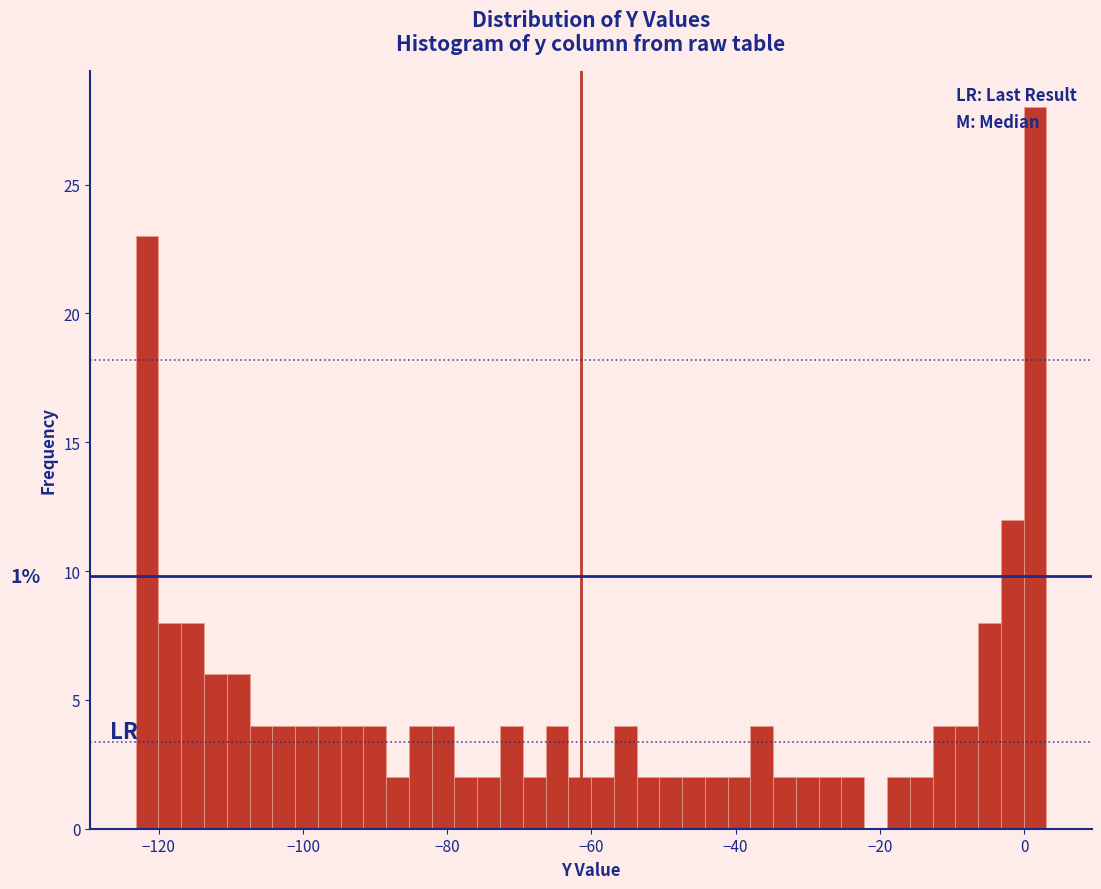

Read against the x-axis, roughly where is the centre of the tallest bar?

2